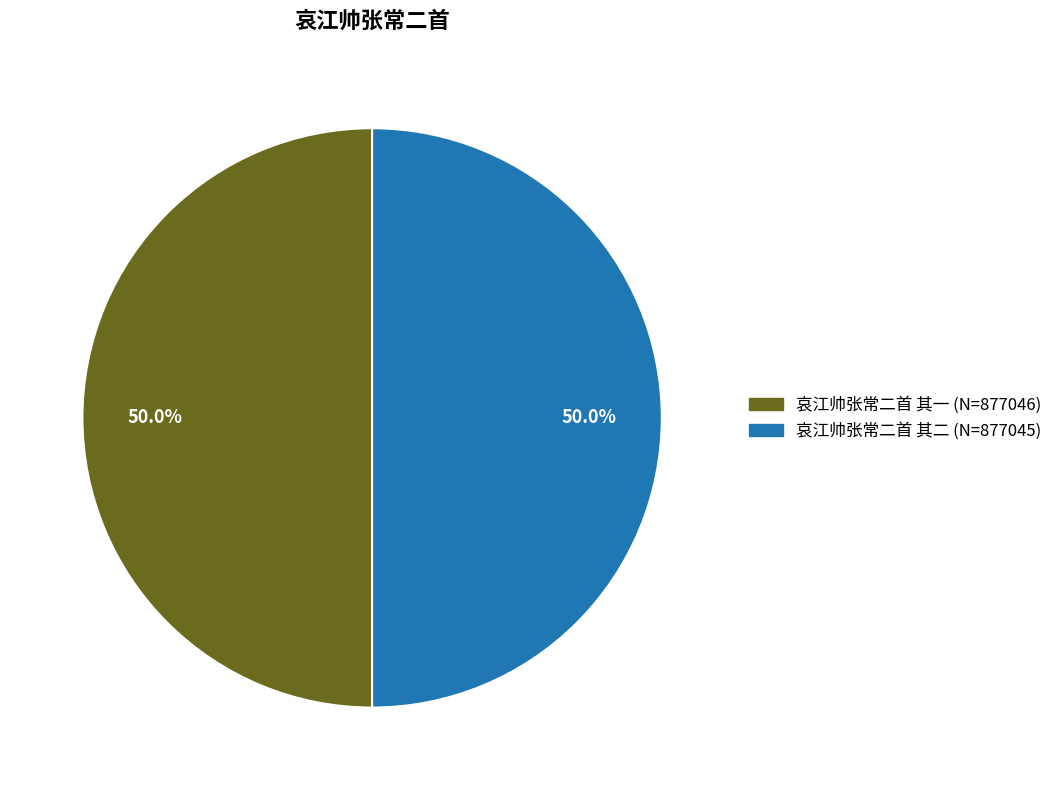

How many slices are in this pie chart?

2